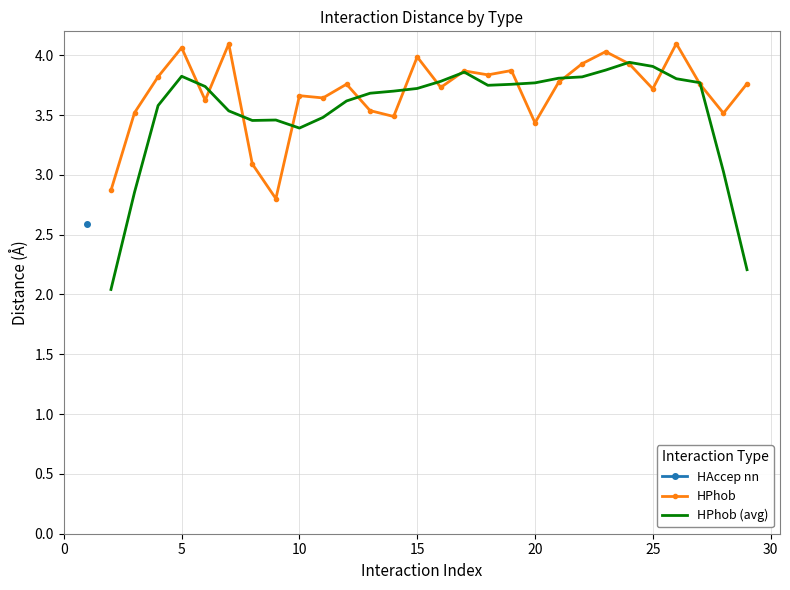

True or false: HPhob (avg) has more than 0 interior local peaks.

True